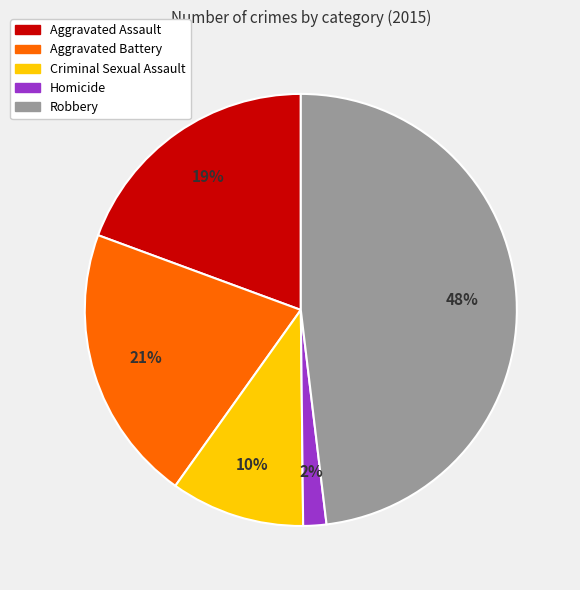

Does Robbery account for over 50% of the chart?

No